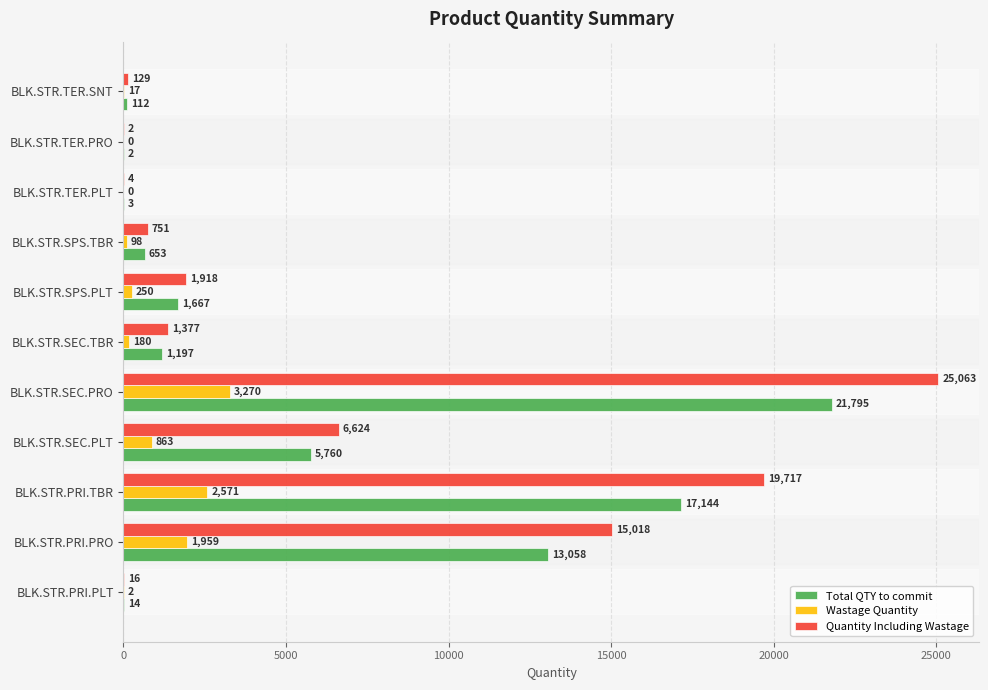

Which series has the largest total across all categories?

Quantity Including Wastage